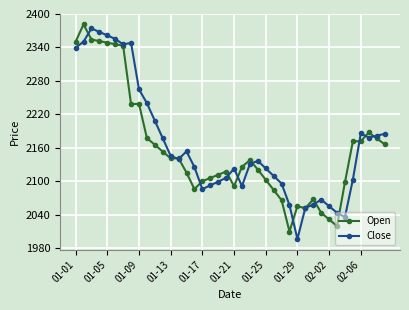

What is the greatest value displayed?

2381.3